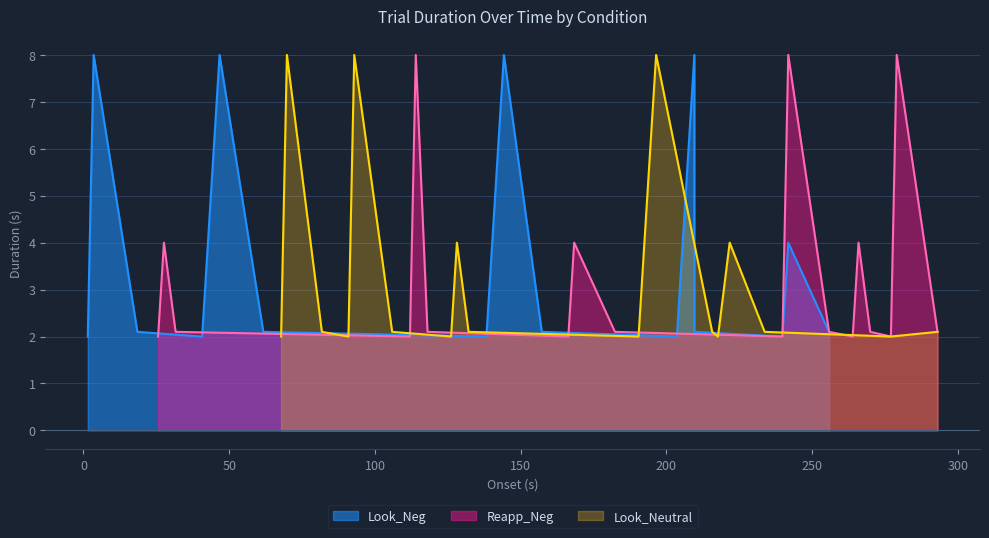

Does the chart display data point markers on the line(s)?

No